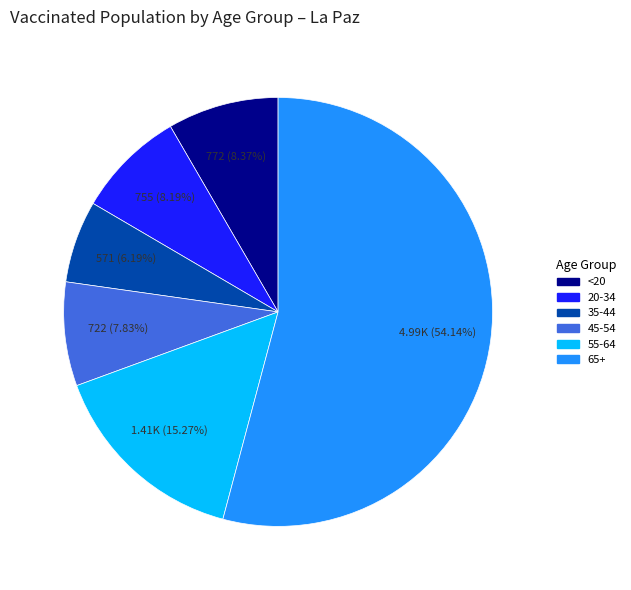

How many segments does this pie chart have?

6